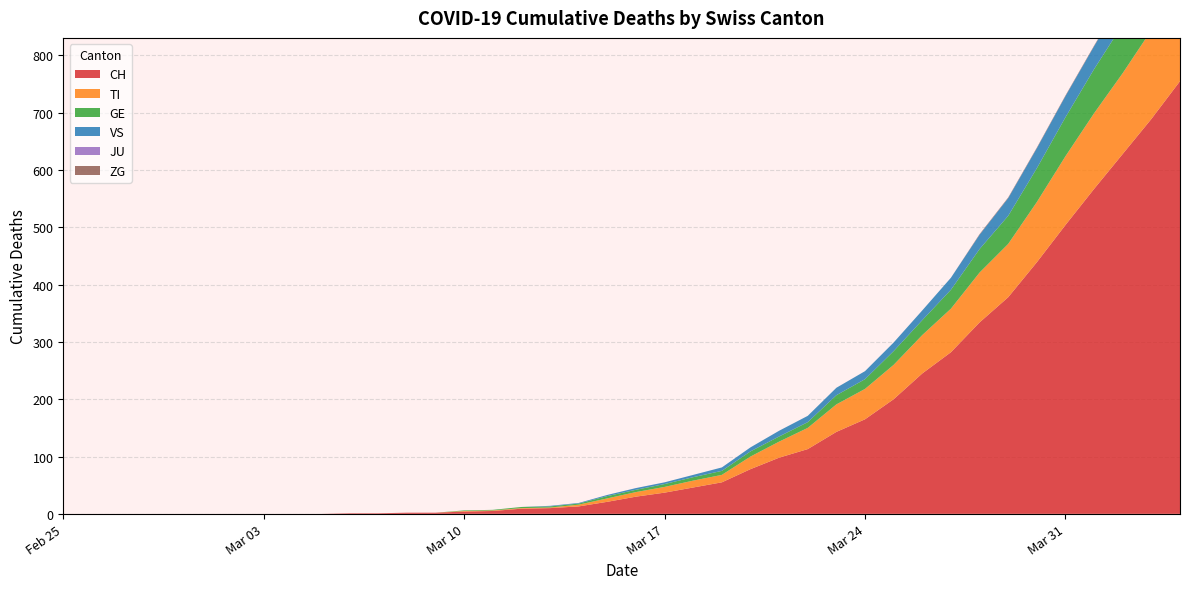

Reading left to right, extract all data points from this chart.

CH: 0	0	0	0	0	0	0	0	0	0	1	1	2	2	4	5	9	10	13	21	30	37	46	55	78	98	113	143	165	200	245	282	334	378	439	504	567	628	689	755
TI: 0	0	0	0	0	0	0	0	0	0	0	0	0	0	1	1	1	1	3	6	8	10	12	13	22	28	37	48	53	60	67	76	87	93	105	120	132	141	155	165
GE: 0	0	0	0	0	0	0	0	0	0	0	0	0	0	1	1	2	2	2	4	4	5	6	7	9	9	10	16	17	24	26	33	41	49	59	68	77	85	92	106
VS: 0	0	0	0	0	0	0	0	0	0	0	0	0	0	0	0	0	1	1	2	3	3	4	6	7	10	11	13	14	15	17	21	25	31	35	37	40	47	51	53
JU: 0	0	0	0	0	0	0	0	0	0	0	0	0	0	0	0	0	0	0	0	0	0	0	0	0	0	0	0	0	0	0	0	0	0	0	0	0	0	0	0
ZG: 0	0	0	0	0	0	0	0	0	0	0	0	0	0	0	0	0	0	0	0	0	0	0	0	0	0	0	0	0	0	0	0	1	1	1	1	1	1	1	2